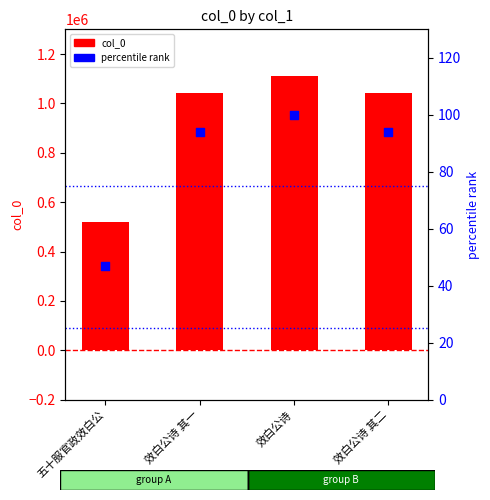

Is the value of percentile rank at 五十服官政效白公 greater than the value of col_0 at 五十服官政效白公?

No